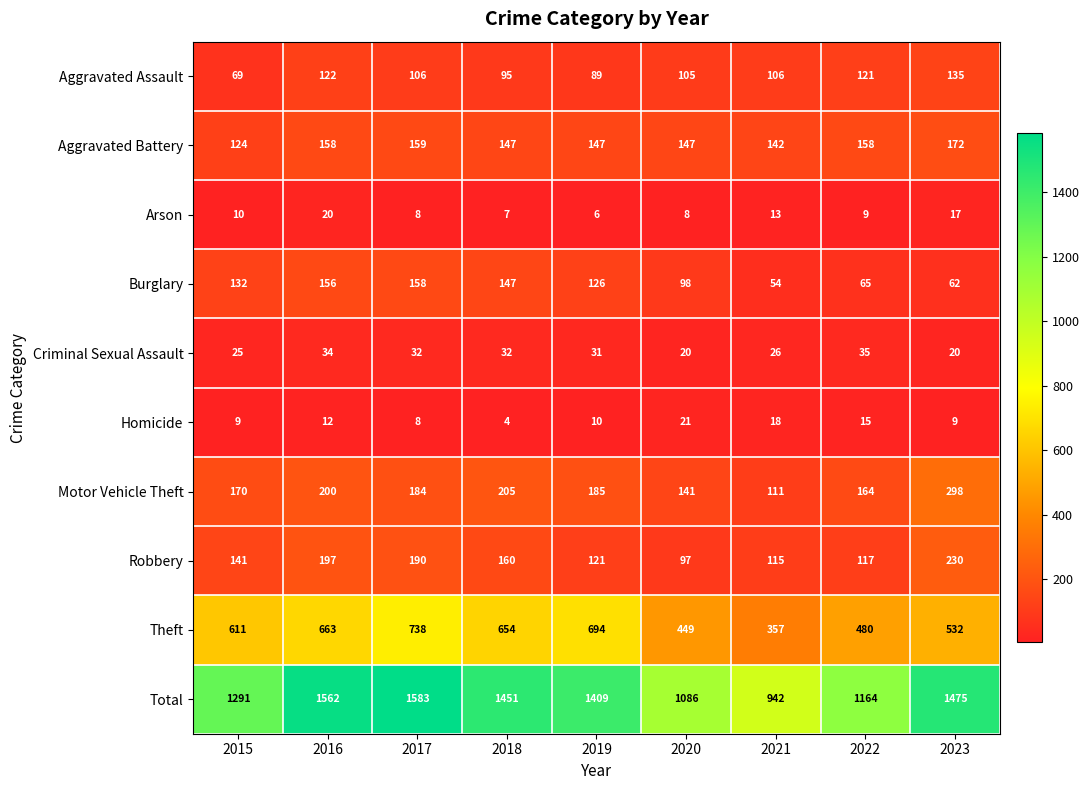

What is the spread (max minus min) of values at 2022?

1155